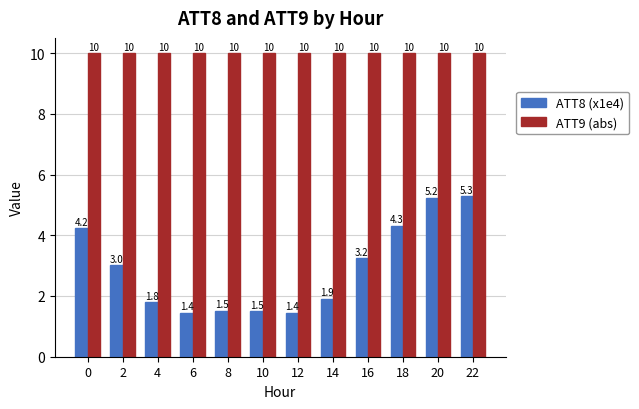

Which series has the largest total across all categories?

ATT9 (abs)